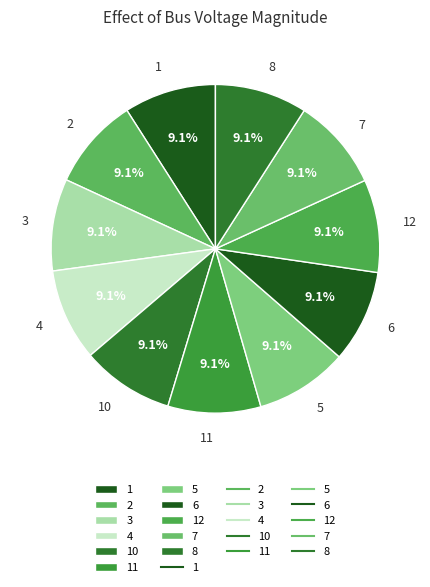

To the nearest percent, what is the average slice percentage?

9%